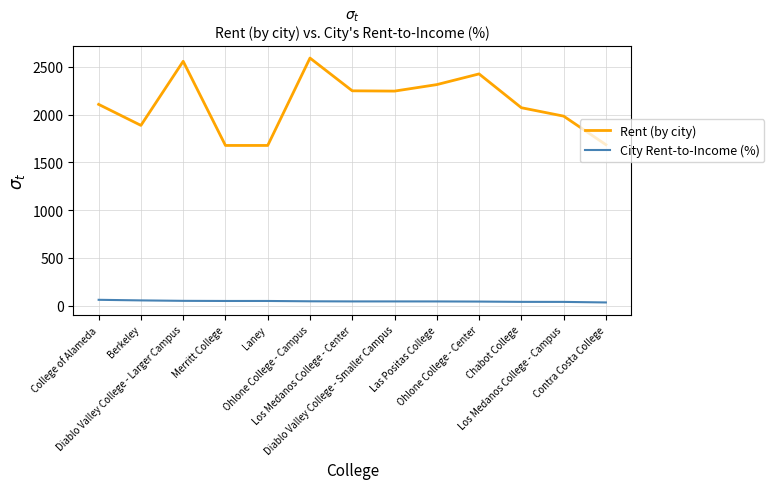

True or false: Rent (by city) and City Rent-to-Income (%) cross at least once.

False